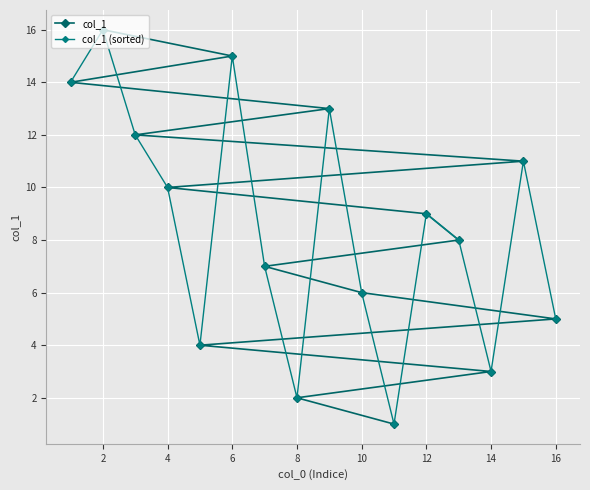

What is the value of the col_1 (sorted) point at the 4th from the left?

10